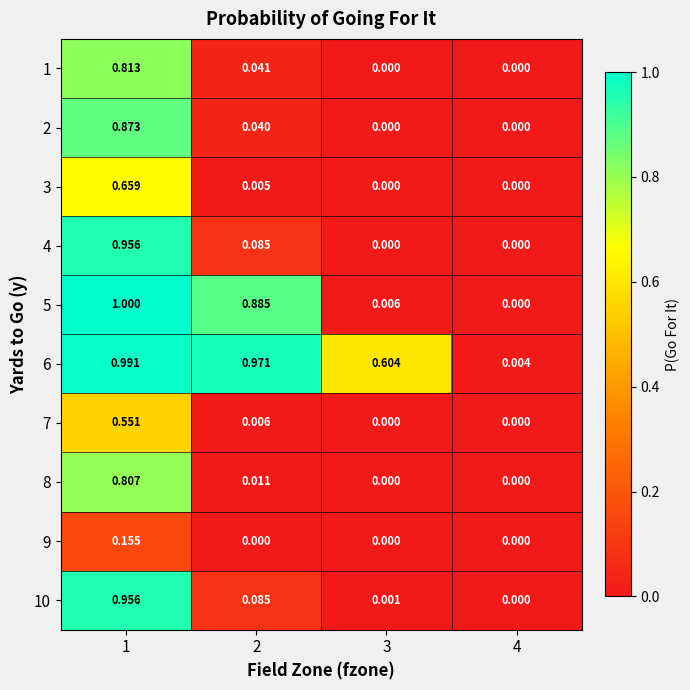

Is the value of 2 at 2 greater than the value of 3 at 1?

No